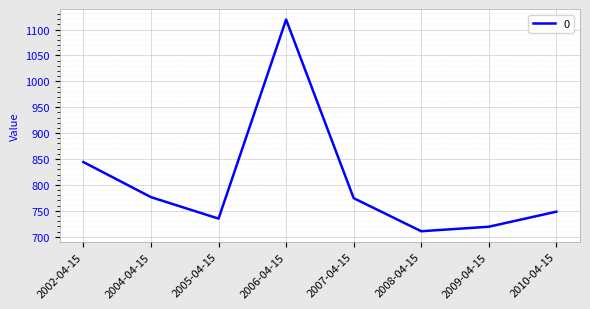

What is the change in value from 2004-04-15 to 2005-04-15?

-41.5